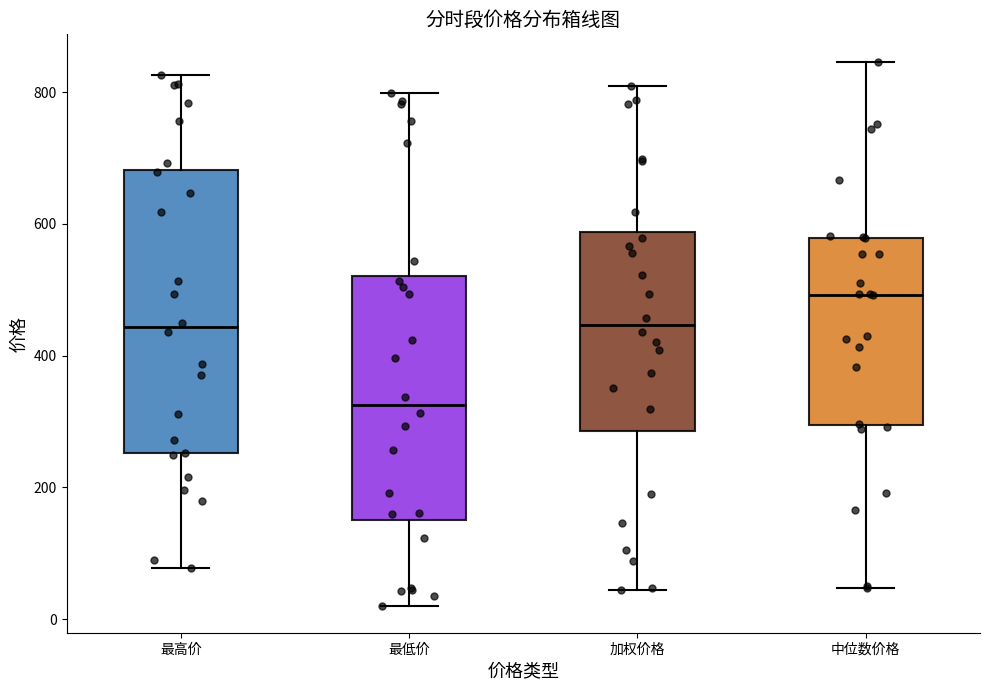

Reading left to right, read every box against the y-axis: the position of its median line, the range the box covers, and the ends of its whiskers. The values are not printed on the chart, so give them approximately, as read against the axis.

最高价: median 440, box 260 to 680, whiskers 80 to 820
最低价: median 320, box 160 to 520, whiskers 20 to 800
加权价格: median 440, box 280 to 580, whiskers 40 to 800
中位数价格: median 500, box 300 to 580, whiskers 40 to 840